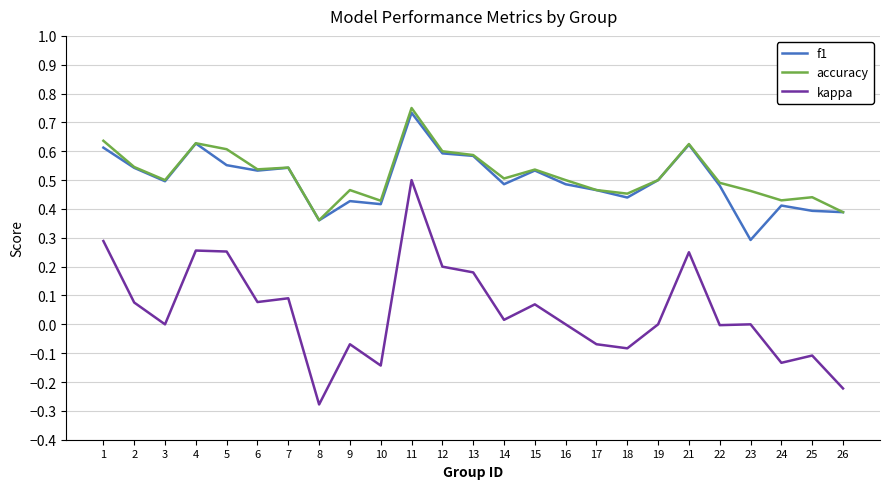

Count the number of categories in the chart.

25